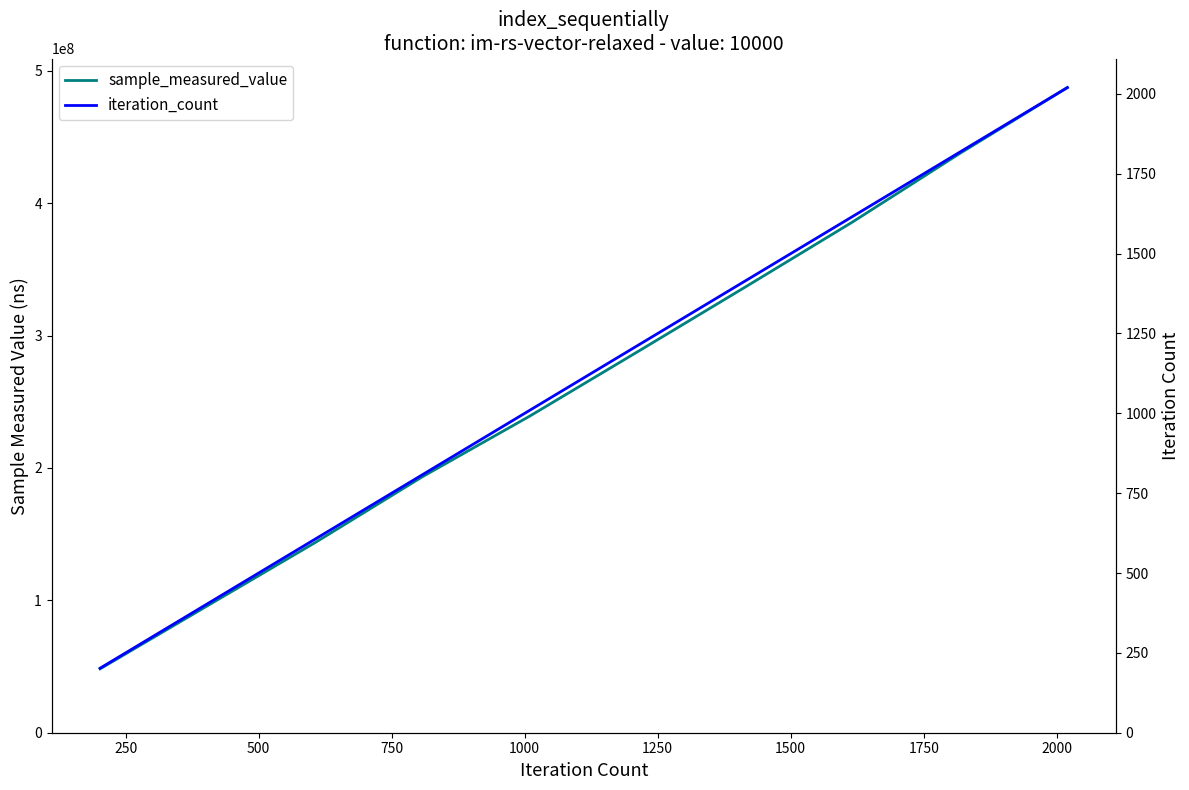

Reading left to right, transcribe all the data shown in this chart.

sample_measured_value: 48252203	95959390	143588114	193428967	239283611	287749807	336526022	385767092	437647057	487350560
iteration_count: 202	404	606	808	1010	1212	1414	1616	1818	2020